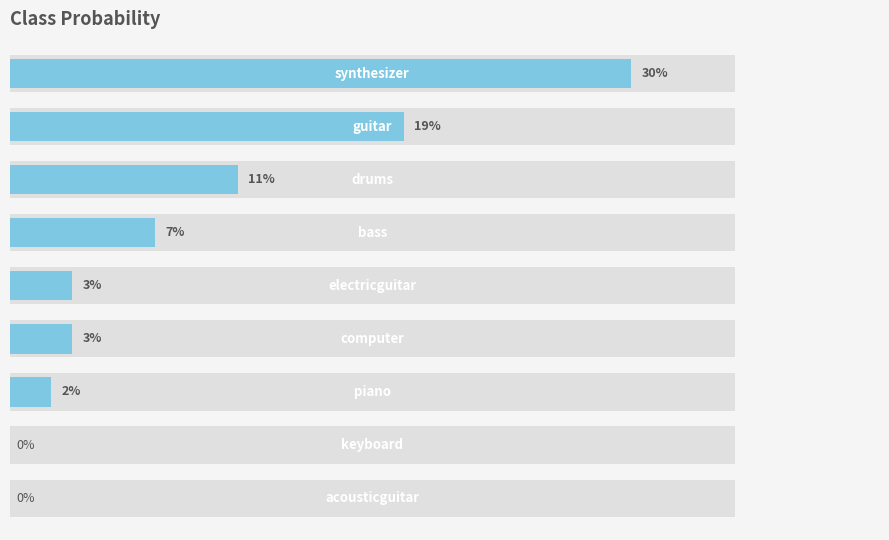

Rank the categories by value from highest to lowest.

0, 1, 2, 3, 4, 5, 6, 7, 8